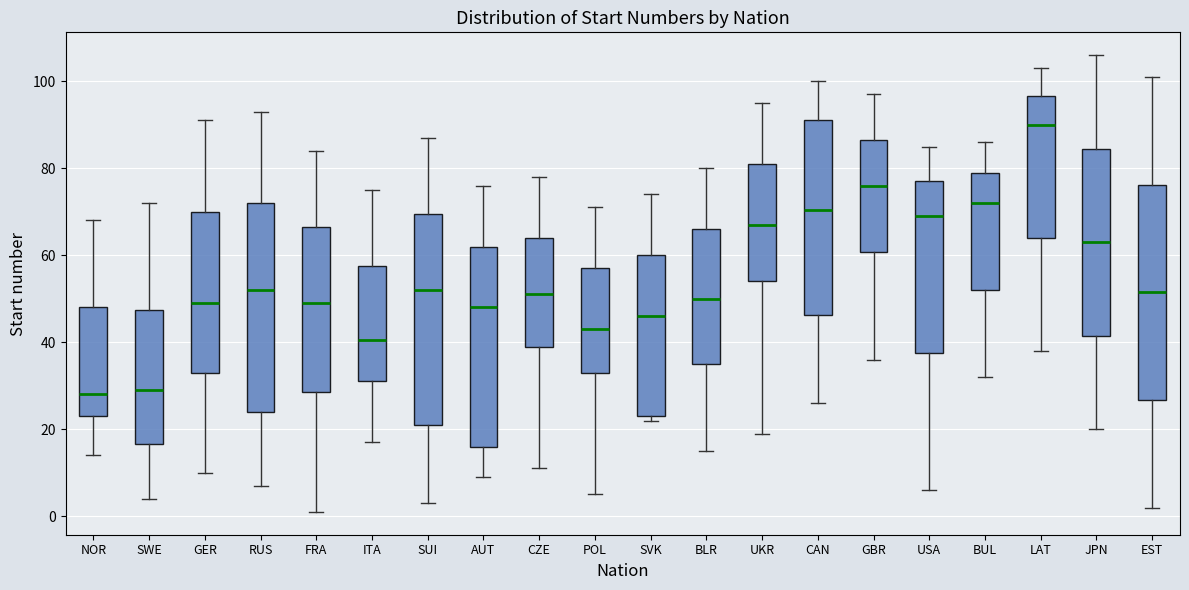

Reading left to right, transcribe this box plot: for each box, give where its median line is, the range the box spans, and where its two whiskers end, as read against the y-axis. The values are not printed on the chart, so give them approximately, as read against the axis.

NOR: median 28, box 24 to 48, whiskers 14 to 68
SWE: median 30, box 16 to 48, whiskers 4 to 72
GER: median 50, box 34 to 70, whiskers 10 to 92
RUS: median 52, box 24 to 72, whiskers 8 to 94
FRA: median 50, box 28 to 66, whiskers 2 to 84
ITA: median 40, box 32 to 58, whiskers 18 to 76
SUI: median 52, box 22 to 70, whiskers 4 to 88
AUT: median 48, box 16 to 62, whiskers 10 to 76
CZE: median 52, box 40 to 64, whiskers 12 to 78
POL: median 44, box 34 to 58, whiskers 6 to 72
SVK: median 46, box 24 to 60, whiskers 22 to 74
BLR: median 50, box 36 to 66, whiskers 16 to 80
UKR: median 68, box 54 to 82, whiskers 20 to 96
CAN: median 70, box 46 to 92, whiskers 26 to 100
GBR: median 76, box 60 to 86, whiskers 36 to 98
USA: median 70, box 38 to 78, whiskers 6 to 86
BUL: median 72, box 52 to 80, whiskers 32 to 86
LAT: median 90, box 64 to 96, whiskers 38 to 104
JPN: median 64, box 42 to 84, whiskers 20 to 106
EST: median 52, box 26 to 76, whiskers 2 to 102